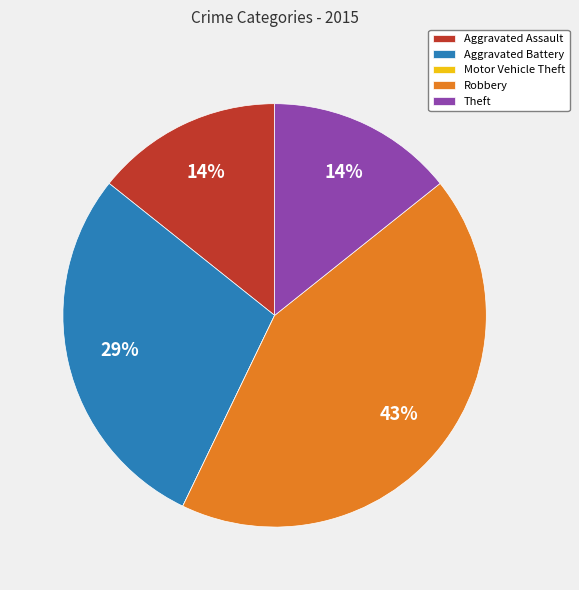

What is the largest slice in the pie chart?

Robbery